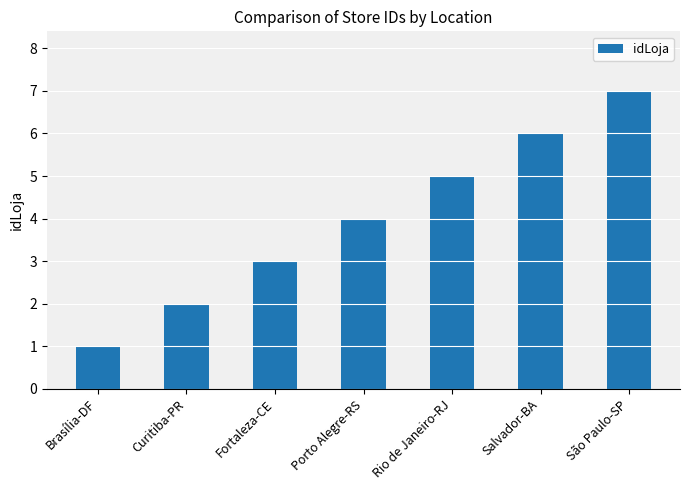

What is the change in value from Curitiba-PR to Salvador-BA?

+4